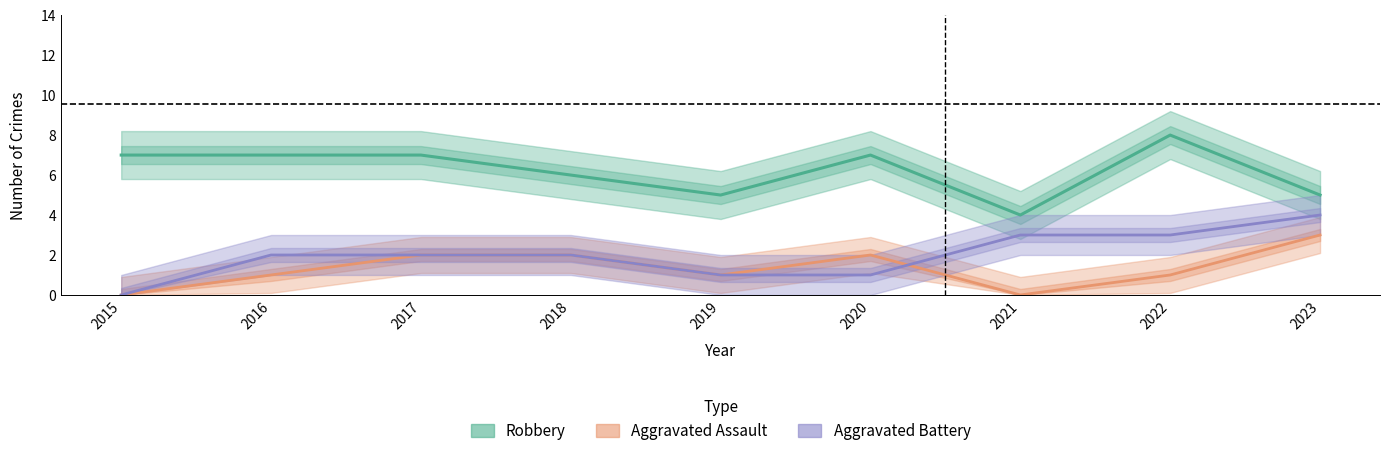

Reading left to right, what are all the values shown in this chart?

Robbery: 2015=7	2016=7	2017=7	2018=6	2019=5	2020=7	2021=4	2022=8	2023=5
Aggravated Assault: 2015=0	2016=1	2017=2	2018=2	2019=1	2020=2	2021=0	2022=1	2023=3
Aggravated Battery: 2015=0	2016=2	2017=2	2018=2	2019=1	2020=1	2021=3	2022=3	2023=4